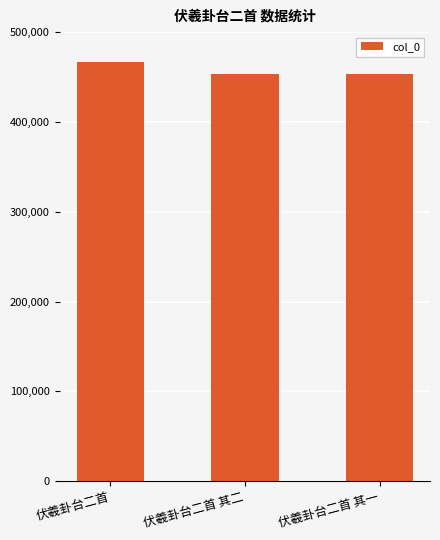

Is it true that the value at 伏羲卦台二首 其二 is 453224?

True